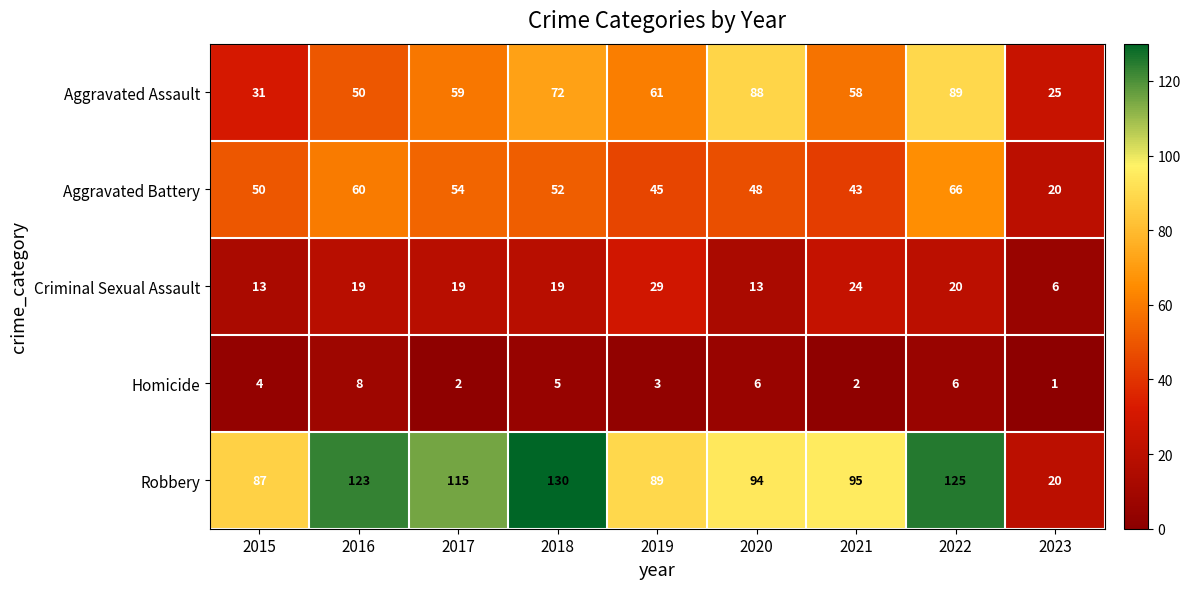

Where is Aggravated Battery nearest to the value 43?

2021